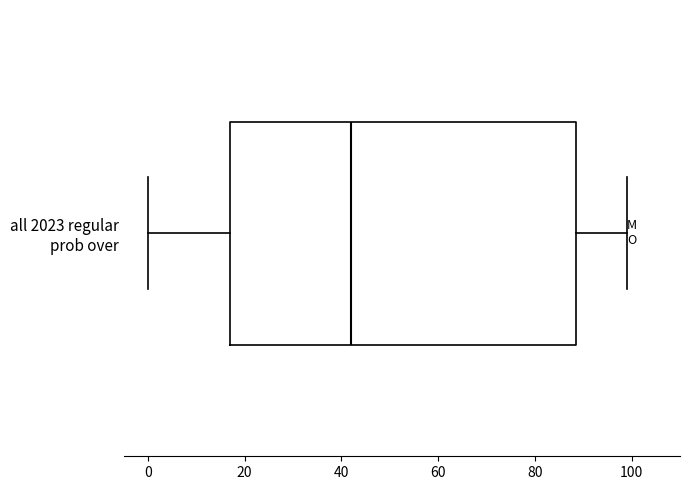

Where does the right whisker of the box for all 2023 regular prob over end on the x-axis? The values are not printed on the chart, so give them approximately, as read against the axis.

100